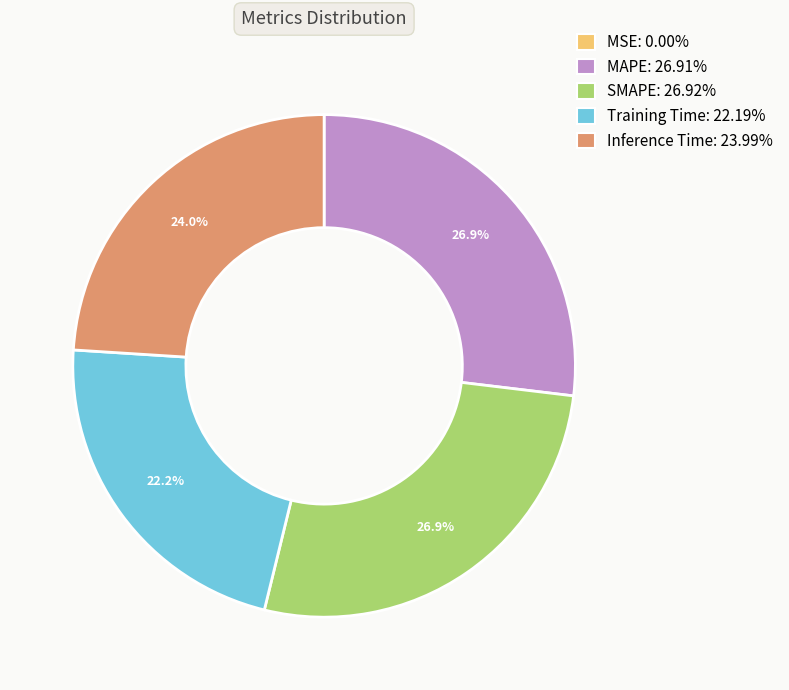

What percentage is NOT represented by SMAPE?

73.1%